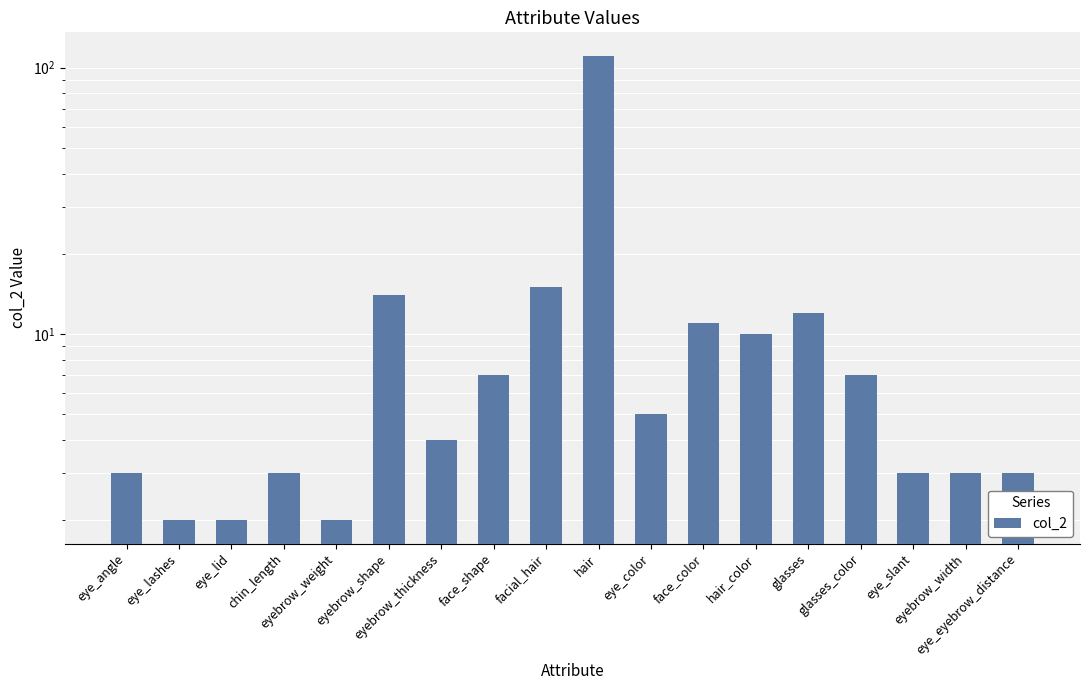

What is the change in value from eye_lid to eye_eyebrow_distance?

+1